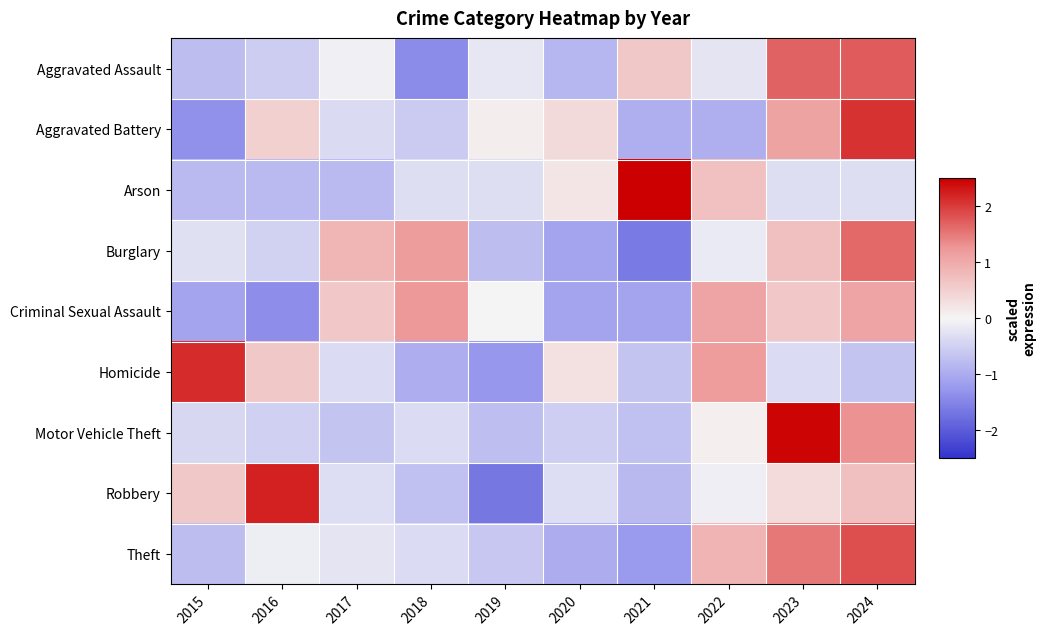

Reading right to left, what are all the values shown in this chart?

Aggravated Assault: 2024=1.7	2023=1.7	2022=-0.2	2021=0.6	2020=-0.9	2019=-0.2	2018=-1.4	2017=-0.1	2016=-0.5	2015=-0.7
Aggravated Battery: 2024=2.1	2023=1.1	2022=-1.0	2021=-1.0	2020=0.4	2019=0.1	2018=-0.6	2017=-0.4	2016=0.5	2015=-1.3
Arson: 2024=-0.3	2023=-0.3	2022=0.7	2021=2.7	2020=0.2	2019=-0.3	2018=-0.3	2017=-0.8	2016=-0.8	2015=-0.8
Burglary: 2024=1.6	2023=0.7	2022=-0.2	2021=-1.6	2020=-1.1	2019=-0.7	2018=1.2	2017=0.9	2016=-0.5	2015=-0.3
Criminal Sexual Assault: 2024=1.1	2023=0.6	2022=1.1	2021=-1.1	2020=-1.1	2019=0.0	2018=1.2	2017=0.6	2016=-1.4	2015=-1.1
Homicide: 2024=-0.6	2023=-0.3	2022=1.2	2021=-0.6	2020=0.3	2019=-1.3	2018=-1.0	2017=-0.3	2016=0.6	2015=2.1
Motor Vehicle Theft: 2024=1.3	2023=2.5	2022=0.1	2021=-0.7	2020=-0.5	2019=-0.7	2018=-0.3	2017=-0.7	2016=-0.5	2015=-0.4
Robbery: 2024=0.7	2023=0.3	2022=-0.1	2021=-0.8	2020=-0.3	2019=-1.7	2018=-0.7	2017=-0.3	2016=2.2	2015=0.6
Theft: 2024=1.8	2023=1.5	2022=0.9	2021=-1.2	2020=-1.0	2019=-0.6	2018=-0.3	2017=-0.2	2016=-0.1	2015=-0.8